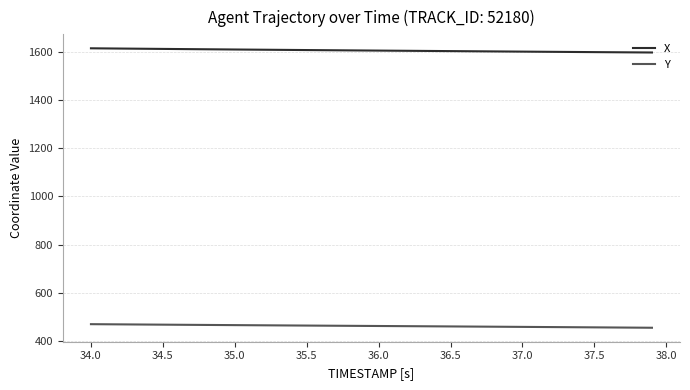

List the series in order of their overall mean, lowest first.

Y, X